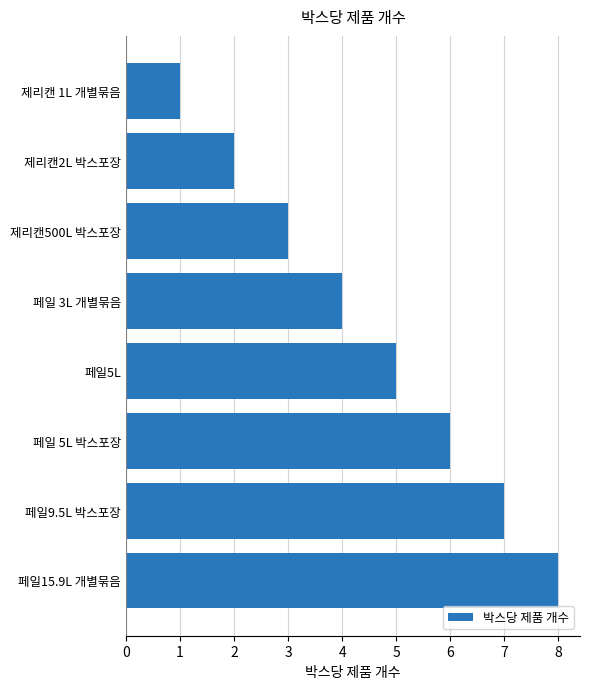

List the labels in order of value, largest first.

페일15.9L 개별묶음, 페일9.5L 박스포장, 페일 5L 박스포장, 페일5L, 페일 3L 개별묶음, 제리캔500L 박스포장, 제리캔2L 박스포장, 제리캔 1L 개별묶음